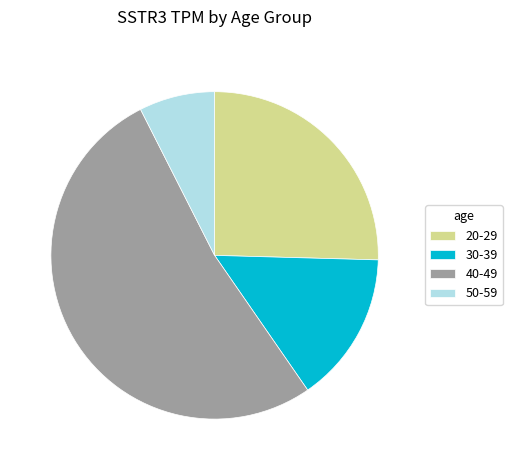

Do 20-29 and 30-39 together represent more than half of the pie?

No